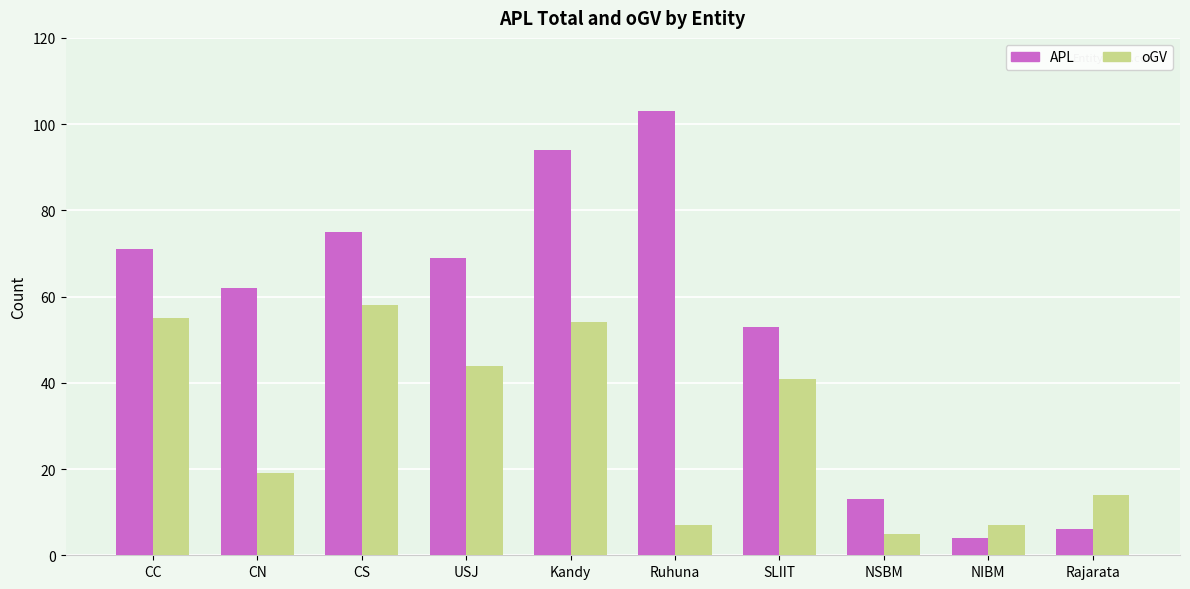

Reading right to left, list all the values displayed in this chart.

APL: 6	4	13	53	103	94	69	75	62	71
oGV: 14	7	5	41	7	54	44	58	19	55